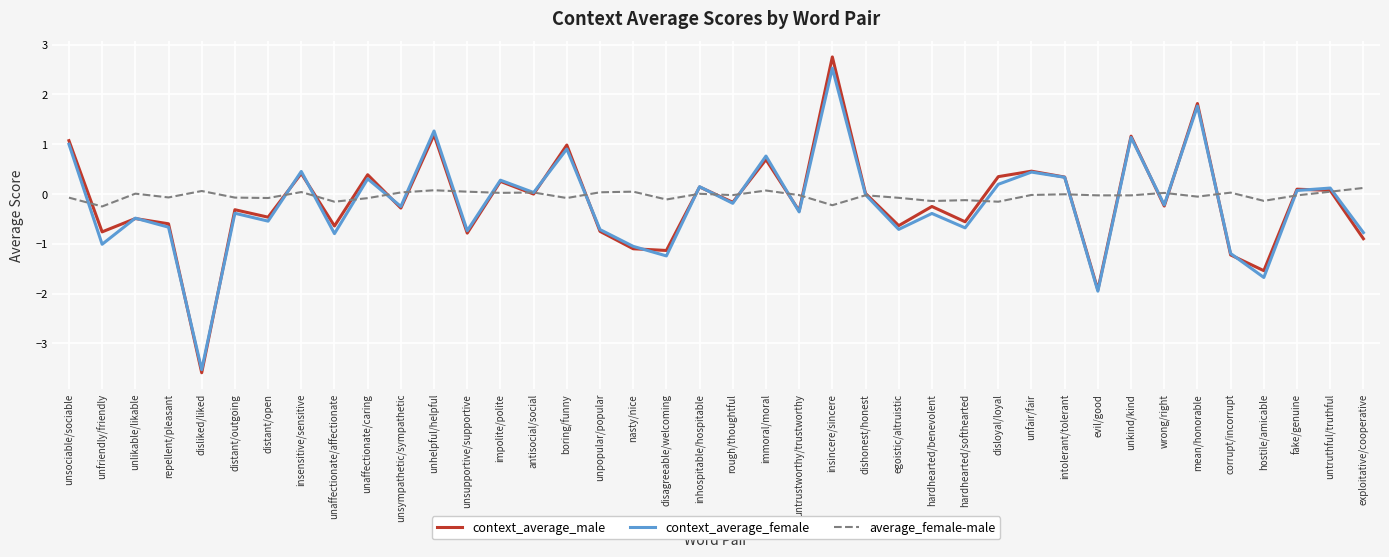

What is the minimum value shown in the chart?

-3.6